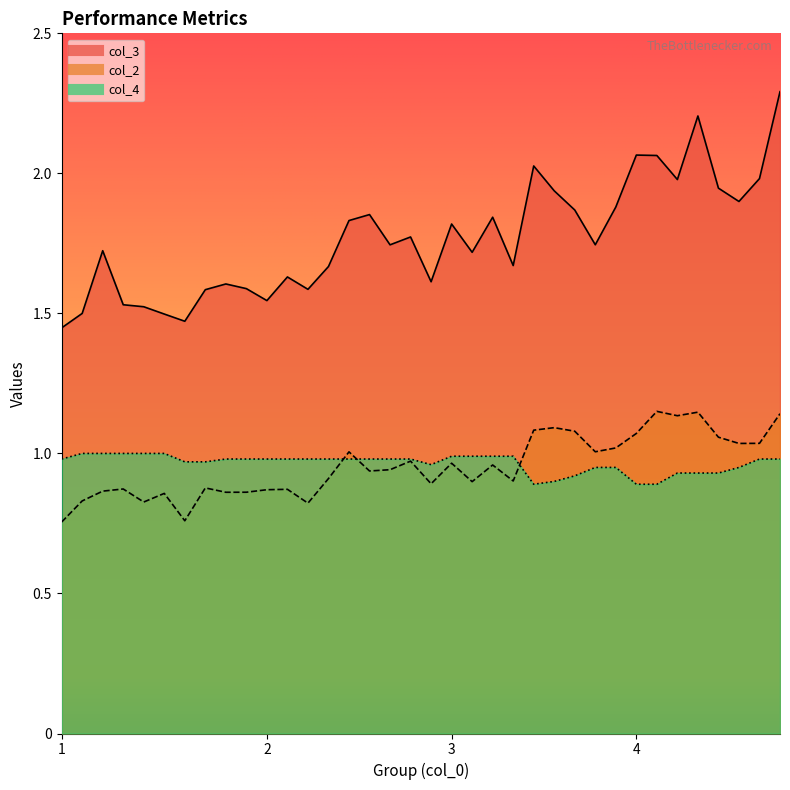

True or false: col_3 has a value of 3.2 at 4.

False